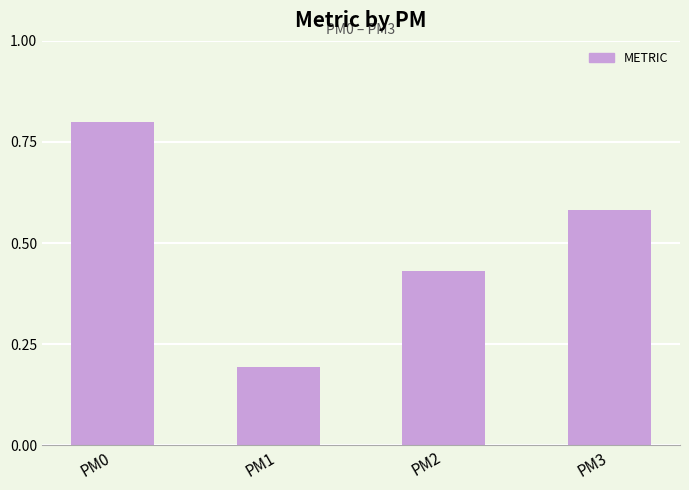

True or false: the data shows 0.2 at PM1.

True